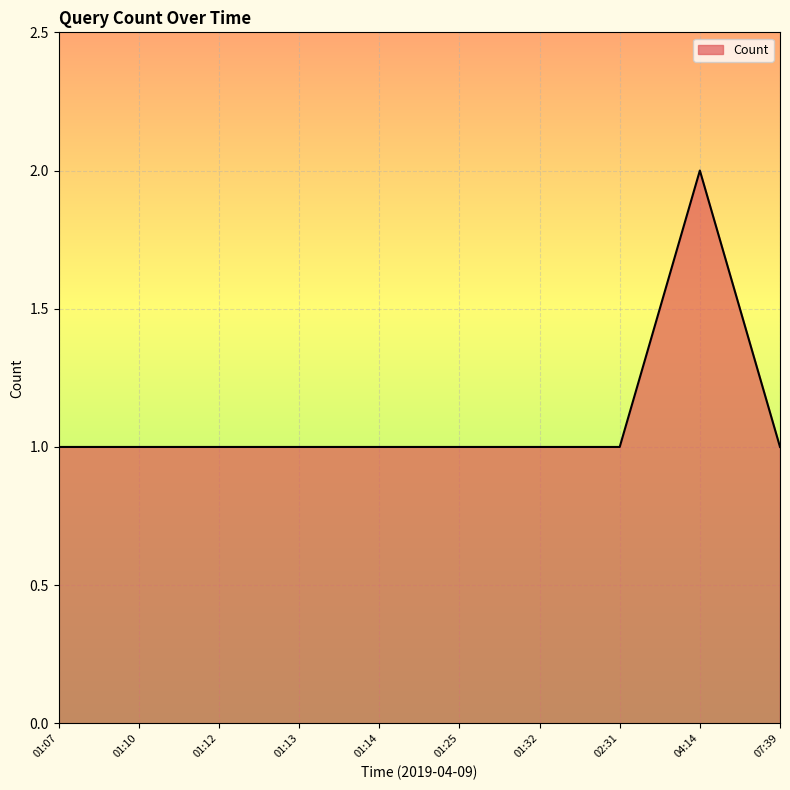

What position from the left is 04:14?

9